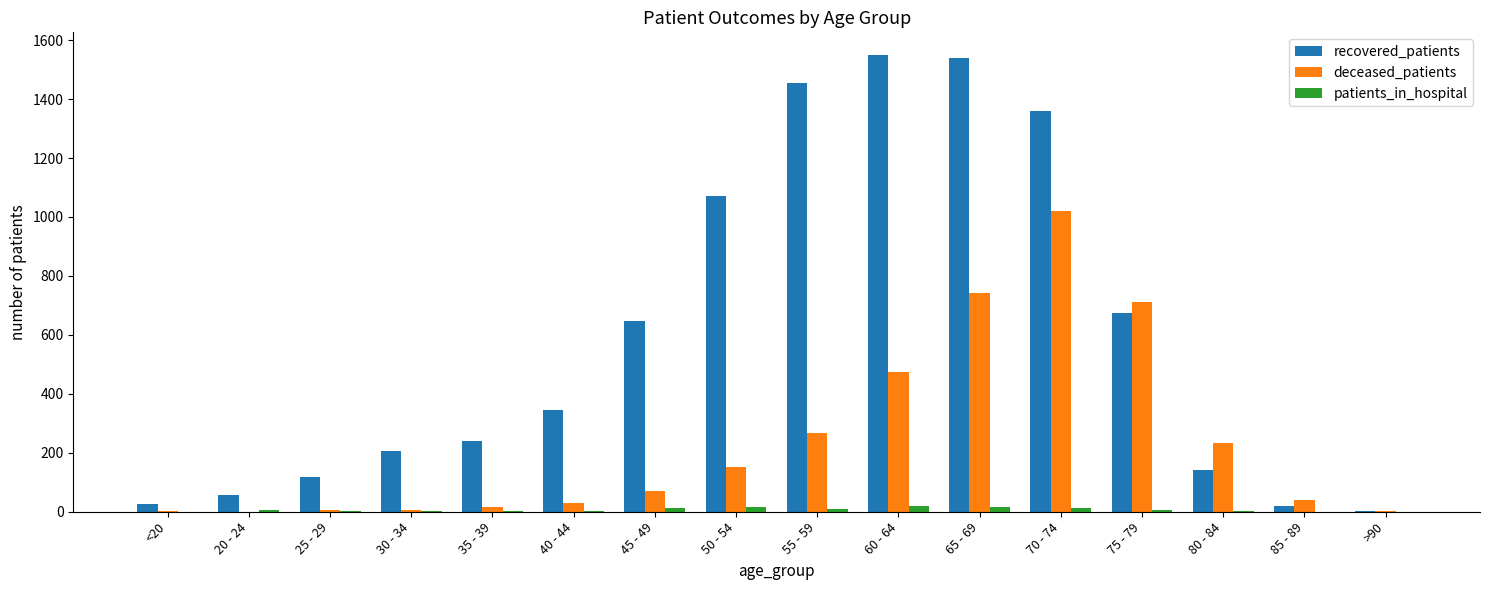

Is it true that recovered_patients equals 921 at 65 - 69?

False